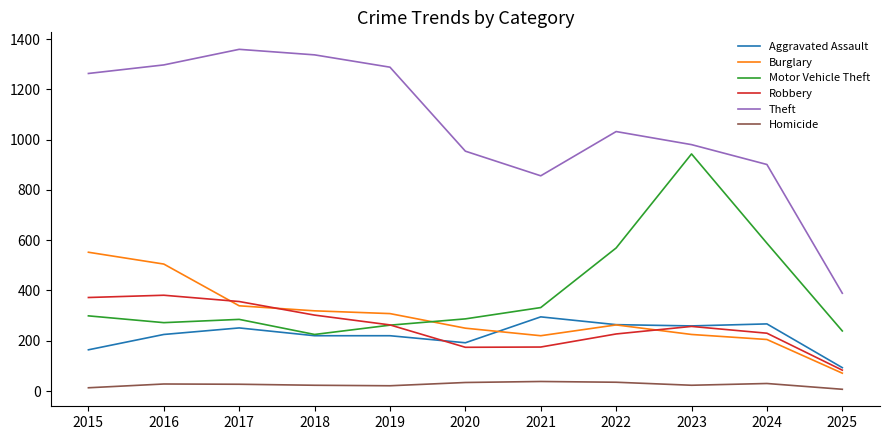

What is the lowest value of the Burglary series?

71